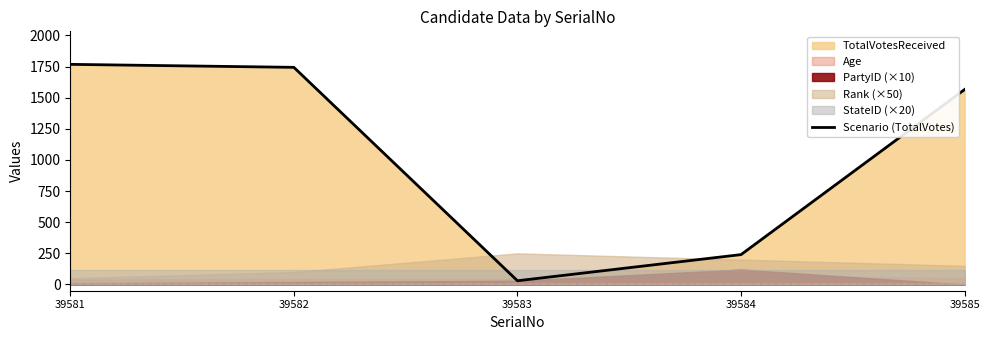

Where is the data nearest to the value 899?

39584